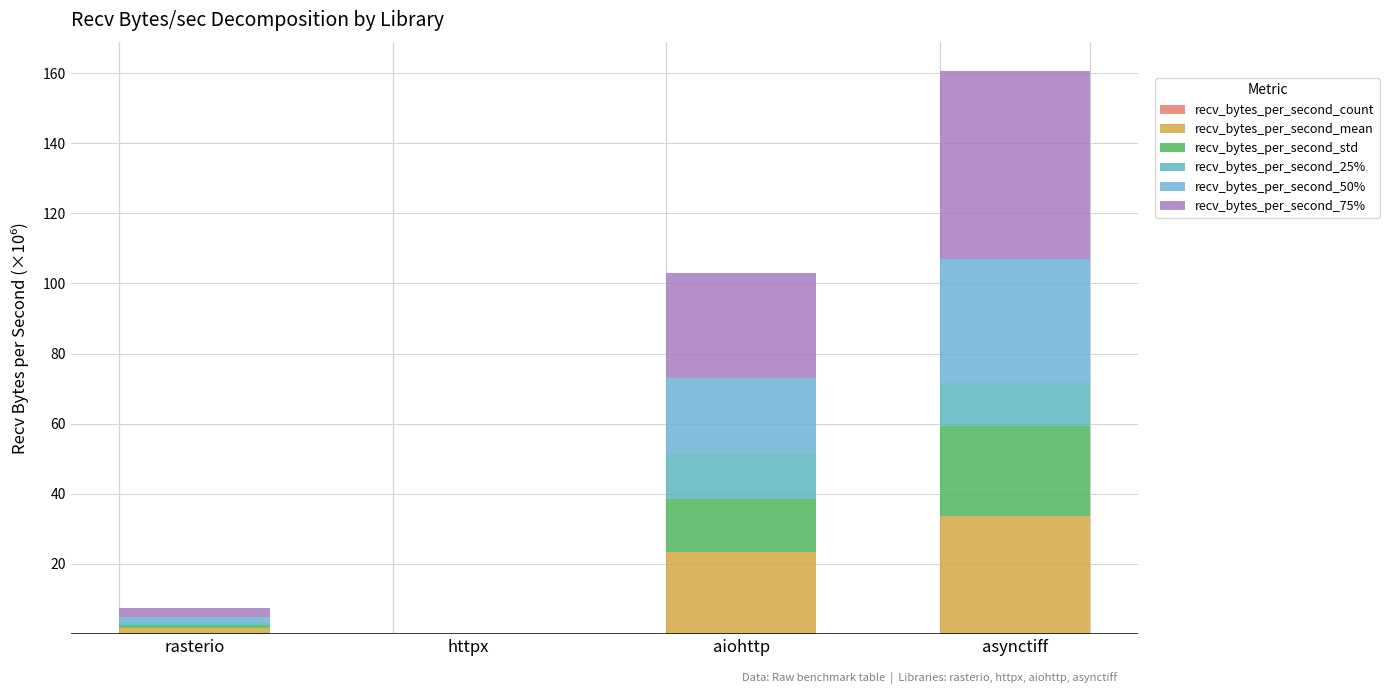

Are the bars horizontal?

No